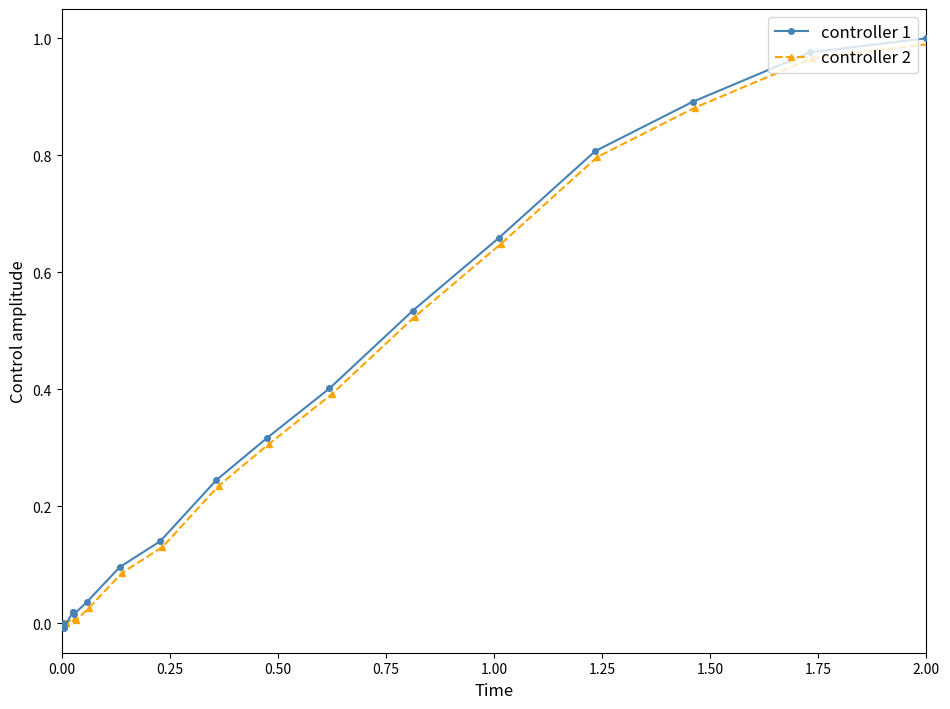

Reading left to right, what are all the values shown in this chart?

controller 1: 0.0	0.0	0.0	-0.0	-0.0	0.0	0.0	0.0	0.0	0.1	0.1	0.2	0.3	0.4	0.5	0.7	0.8	0.9	1.0	1.0
controller 2: 0.0	0.0	0.0	0.0	0.0	0.0	0.0	0.0	0.0	0.1	0.1	0.2	0.3	0.4	0.5	0.6	0.8	0.9	1.0	1.0